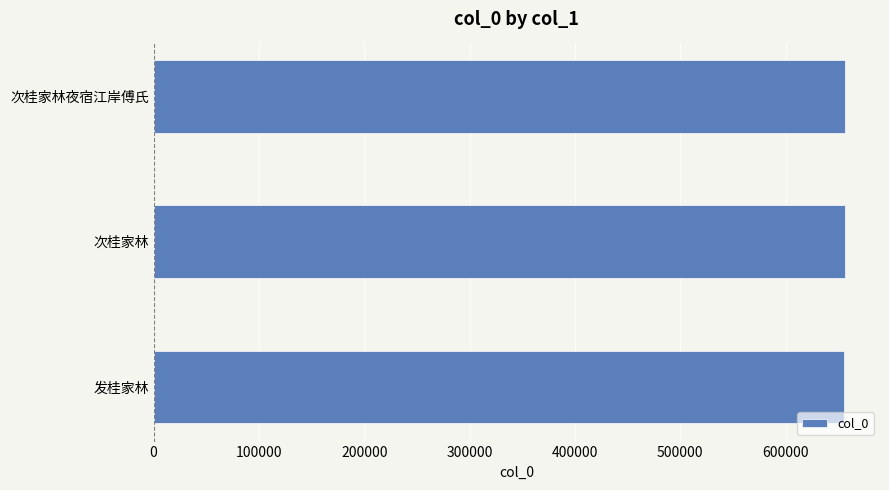

How many bars are there in total?

3